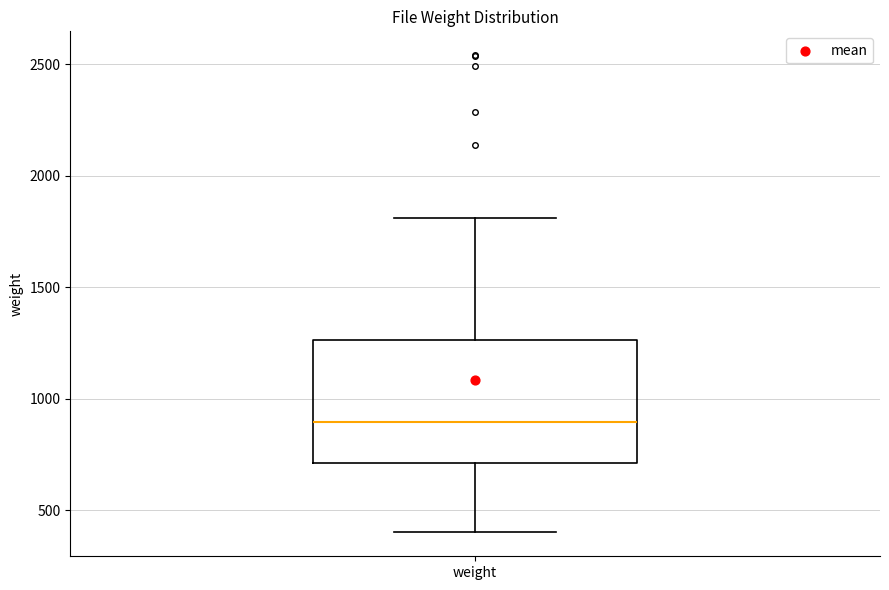

Transcribe this box plot: give where the median line is, the range the box spans, and where the two whiskers end, as read against the y-axis. The values are not printed on the chart, so give them approximately, as read against the axis.

median 900, box 700 to 1250, whiskers 400 to 1800